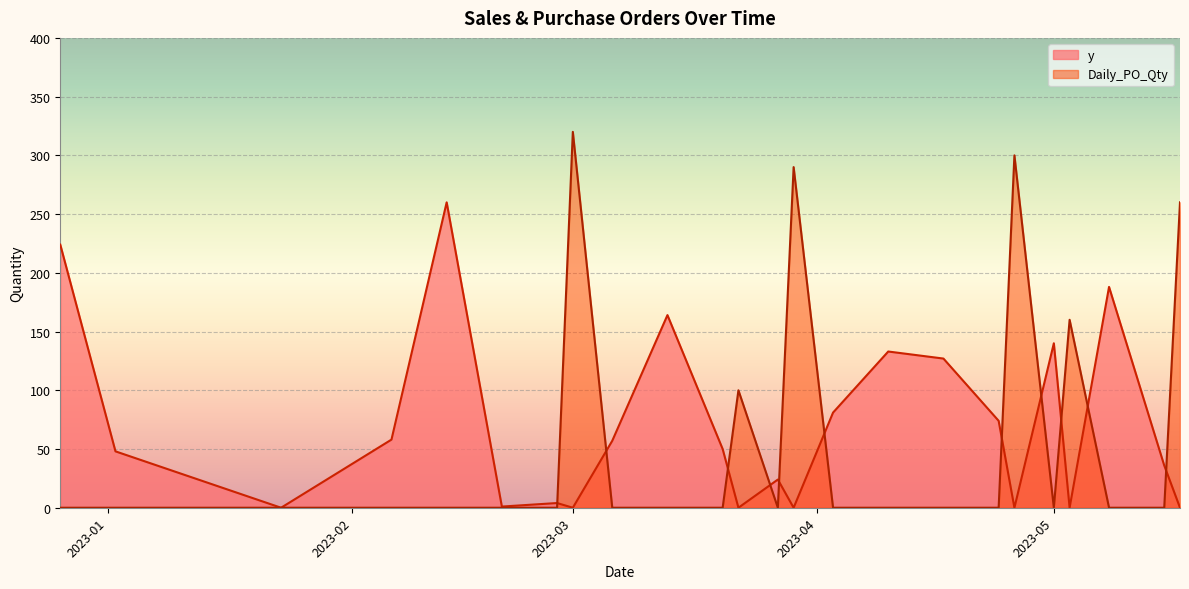

Which series has the largest total across all categories?

y